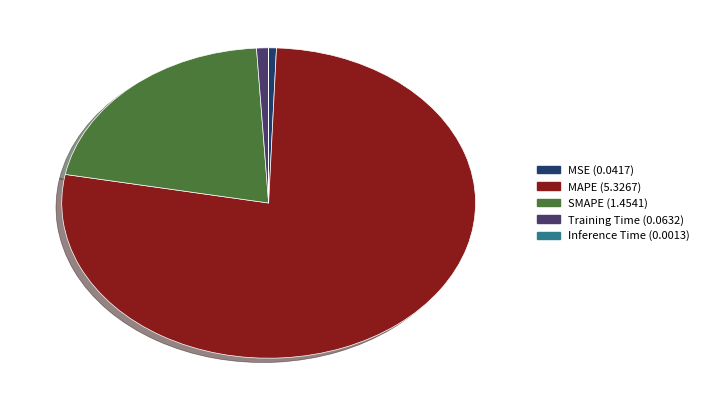

What is the largest slice in the pie chart?

MAPE